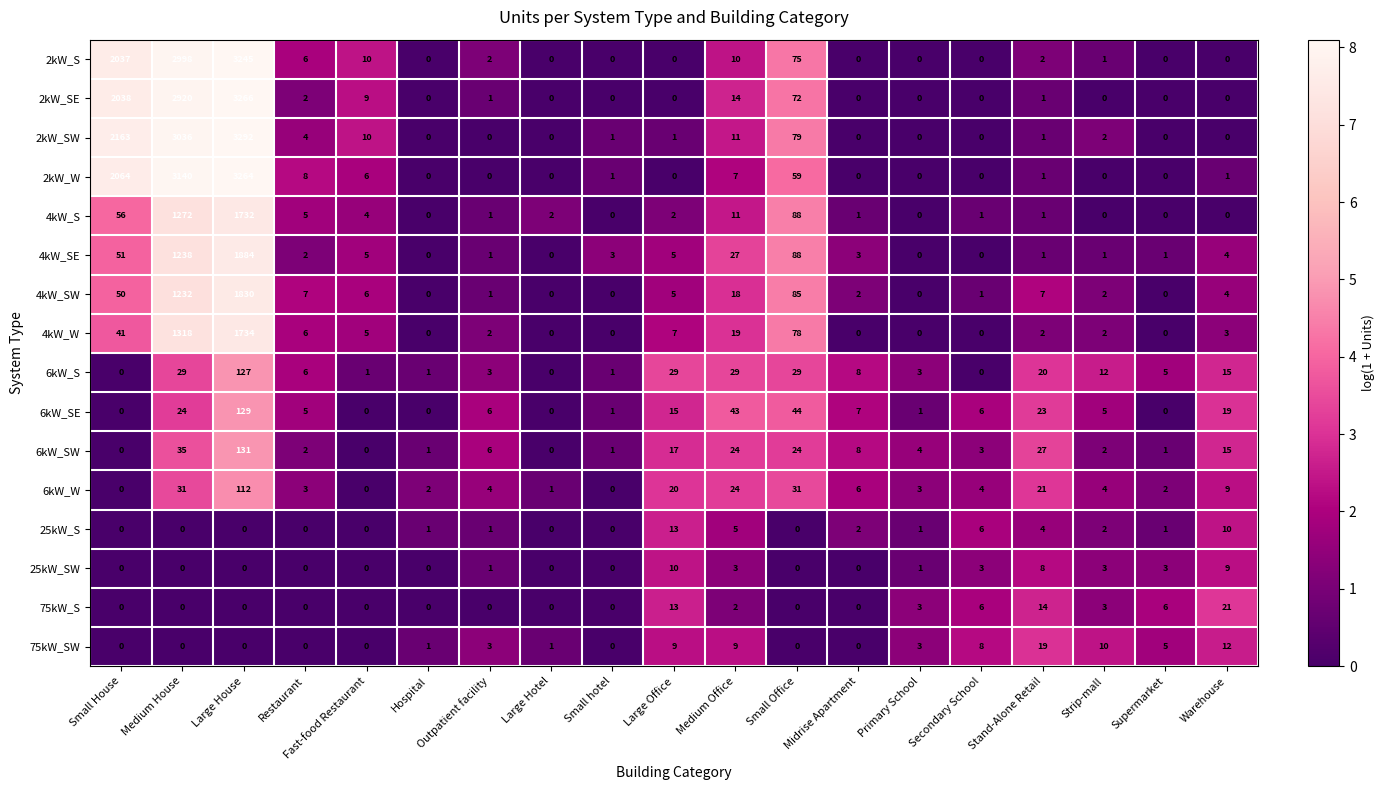

What is the spread (max minus min) of values at Large Office?

29